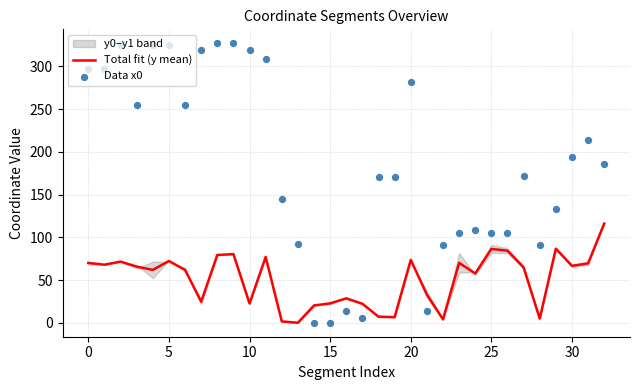

At which category is the sum across all series the highest?

9